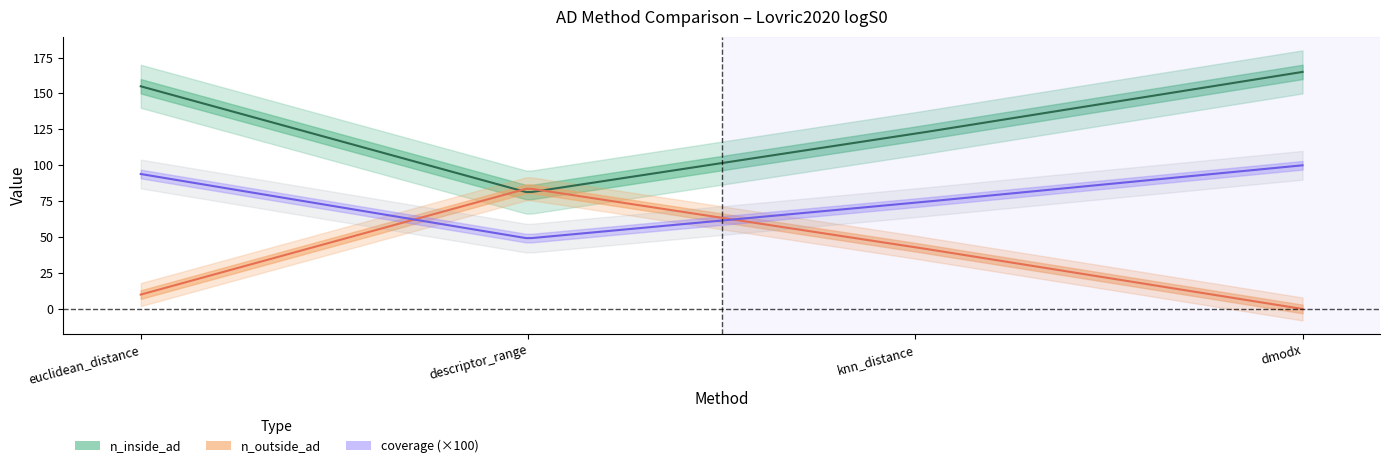

What is the label of the 1st point from the right?

dmodx